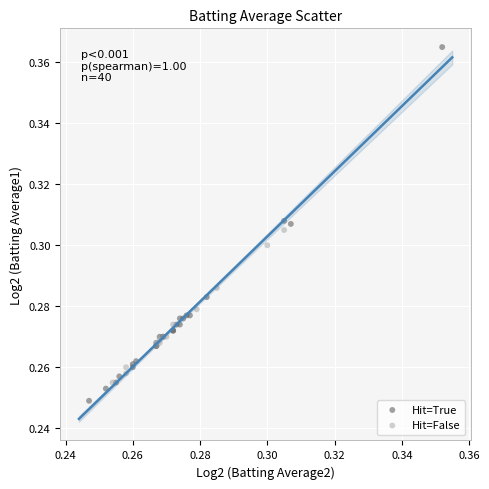

Which series has the largest Y range (max minus min)?

Hit=True